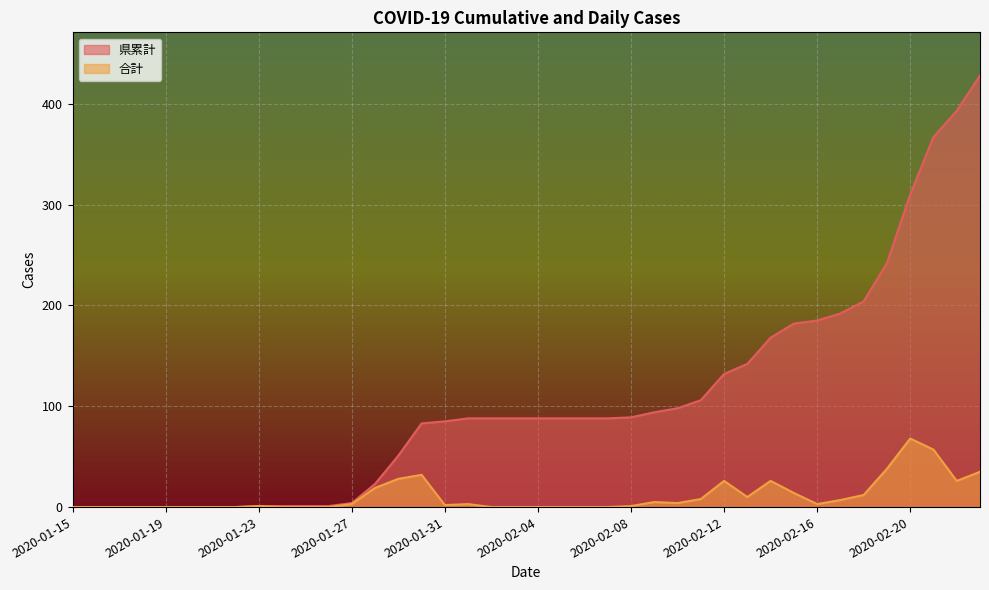

Reading left to right, transcribe all the data shown in this chart.

県累計: 2020-01-15=0	2020-01-16=0	2020-01-17=0	2020-01-18=0	2020-01-19=0	2020-01-20=0	2020-01-21=0	2020-01-22=0	2020-01-23=1	2020-01-24=1	2020-01-25=1	2020-01-26=1	2020-01-27=4	2020-01-28=23	2020-01-29=51	2020-01-30=83	2020-01-31=85	2020-02-01=88	2020-02-02=88	2020-02-03=88	2020-02-04=88	2020-02-05=88	2020-02-06=88	2020-02-07=88	2020-02-08=89	2020-02-09=94	2020-02-10=98	2020-02-11=106	2020-02-12=132	2020-02-13=142	2020-02-14=168	2020-02-15=182	2020-02-16=185	2020-02-17=192	2020-02-18=204	2020-02-19=242	2020-02-20=310	2020-02-21=367	2020-02-22=393	2020-02-23=428
合計: 2020-01-15=0	2020-01-16=0	2020-01-17=0	2020-01-18=0	2020-01-19=0	2020-01-20=0	2020-01-21=0	2020-01-22=0	2020-01-23=1	2020-01-24=0	2020-01-25=0	2020-01-26=0	2020-01-27=3	2020-01-28=19	2020-01-29=28	2020-01-30=32	2020-01-31=2	2020-02-01=3	2020-02-02=0	2020-02-03=0	2020-02-04=0	2020-02-05=0	2020-02-06=0	2020-02-07=0	2020-02-08=1	2020-02-09=5	2020-02-10=4	2020-02-11=8	2020-02-12=26	2020-02-13=10	2020-02-14=26	2020-02-15=14	2020-02-16=3	2020-02-17=7	2020-02-18=12	2020-02-19=38	2020-02-20=68	2020-02-21=57	2020-02-22=26	2020-02-23=35